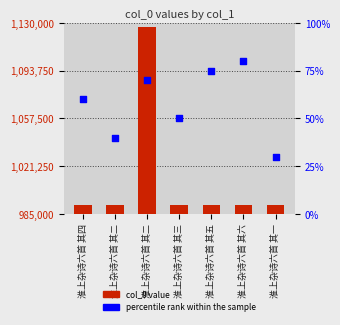

Is the value of percentile rank within the sample at 淮上杂诗六首 其二 greater than the value of col_0 at 淮上杂诗六首 其一?

No